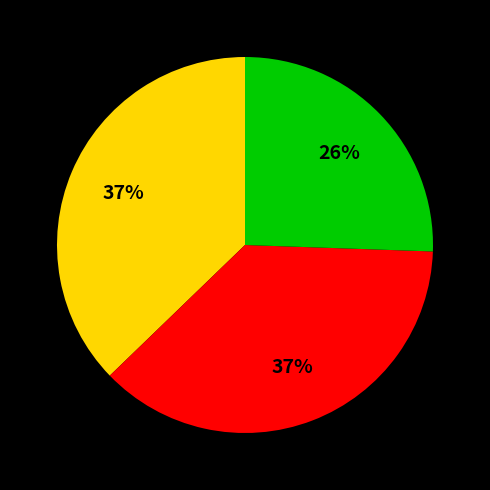

How many slices are in this pie chart?

3